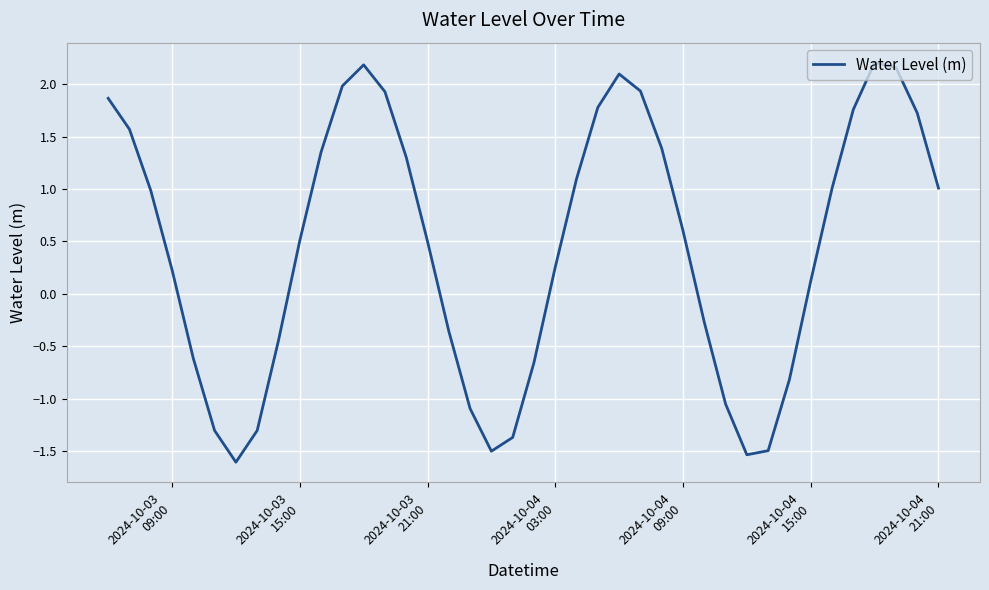

What is the greatest value displayed?

2.2